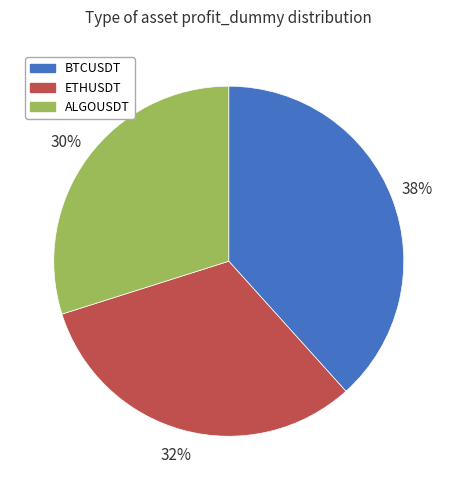

Which has a higher value, ETHUSDT or ALGOUSDT?

ETHUSDT